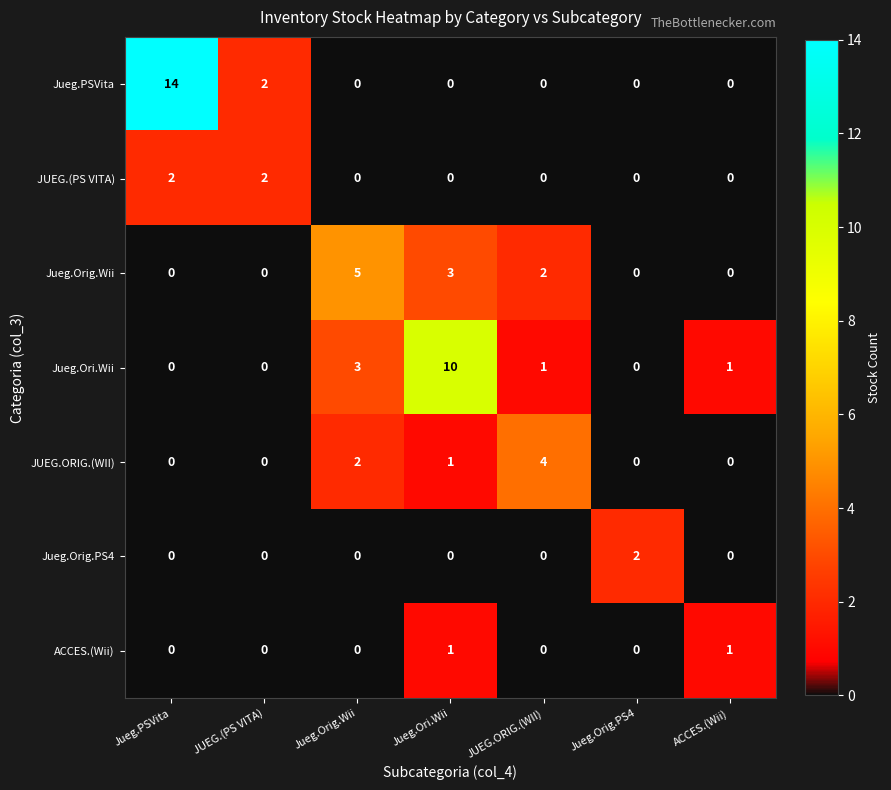

At how many categories does at least one series exceed 0?

7